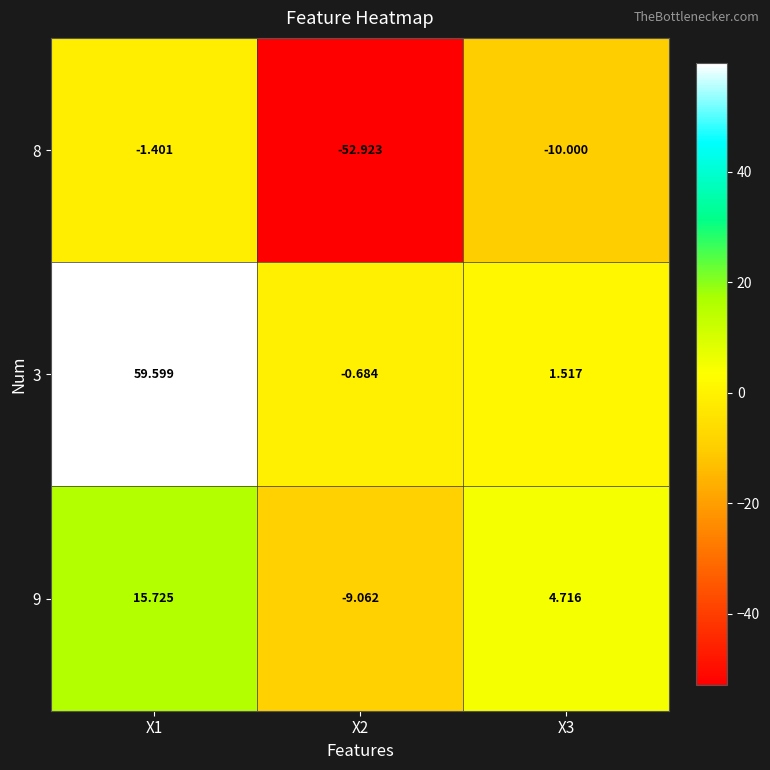

Is the value of 9 at X1 greater than the value of 3 at X1?

No